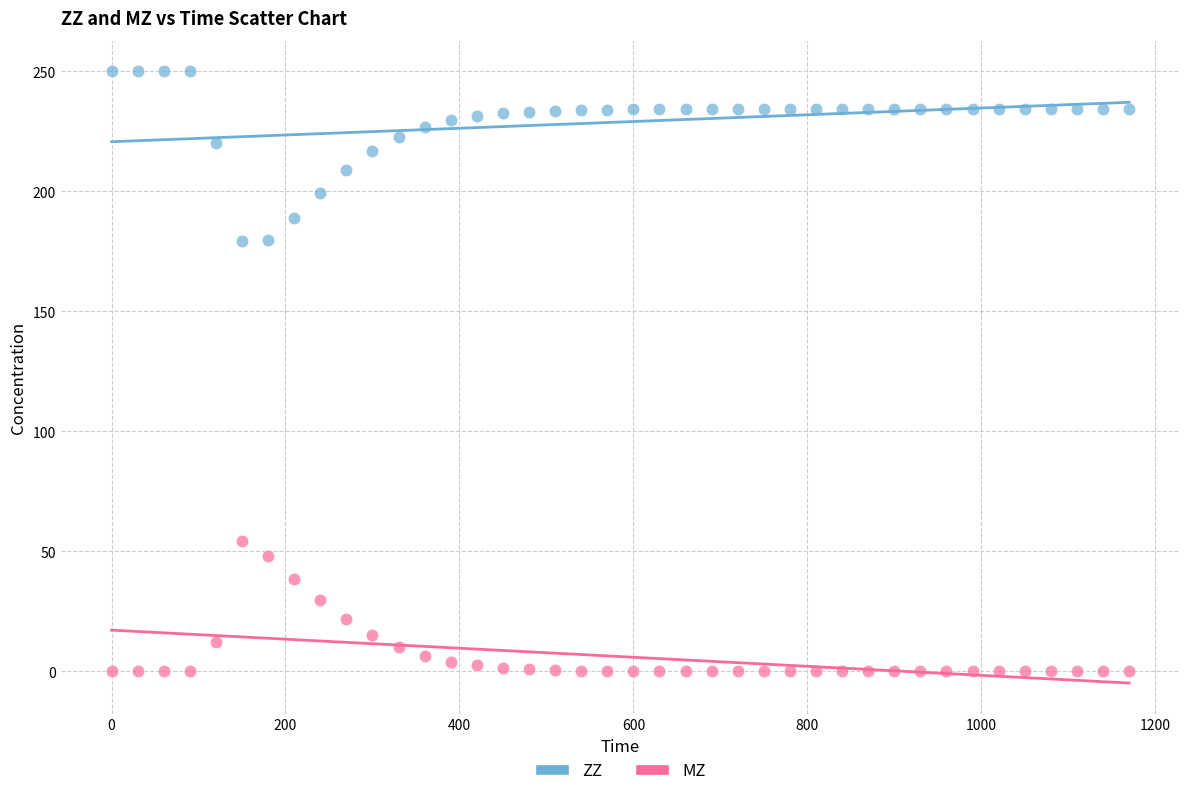

Which series reaches the minimum Y coordinate?

MZ